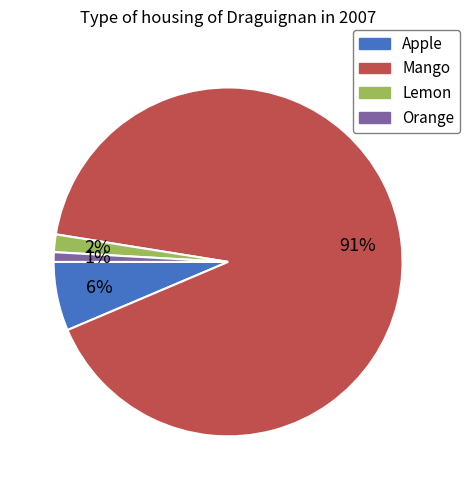

What is the ratio of the value at Lemon to the value at Mango?

0.0